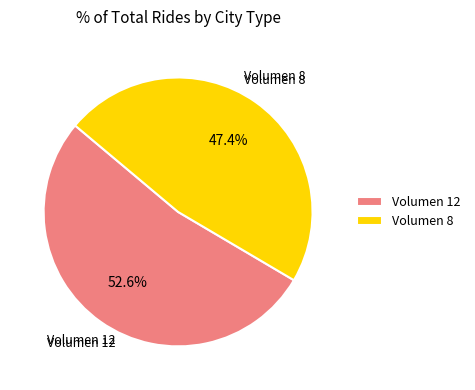

Is the sum of Volumen 12 and Volumen 8 greater than half?

Yes